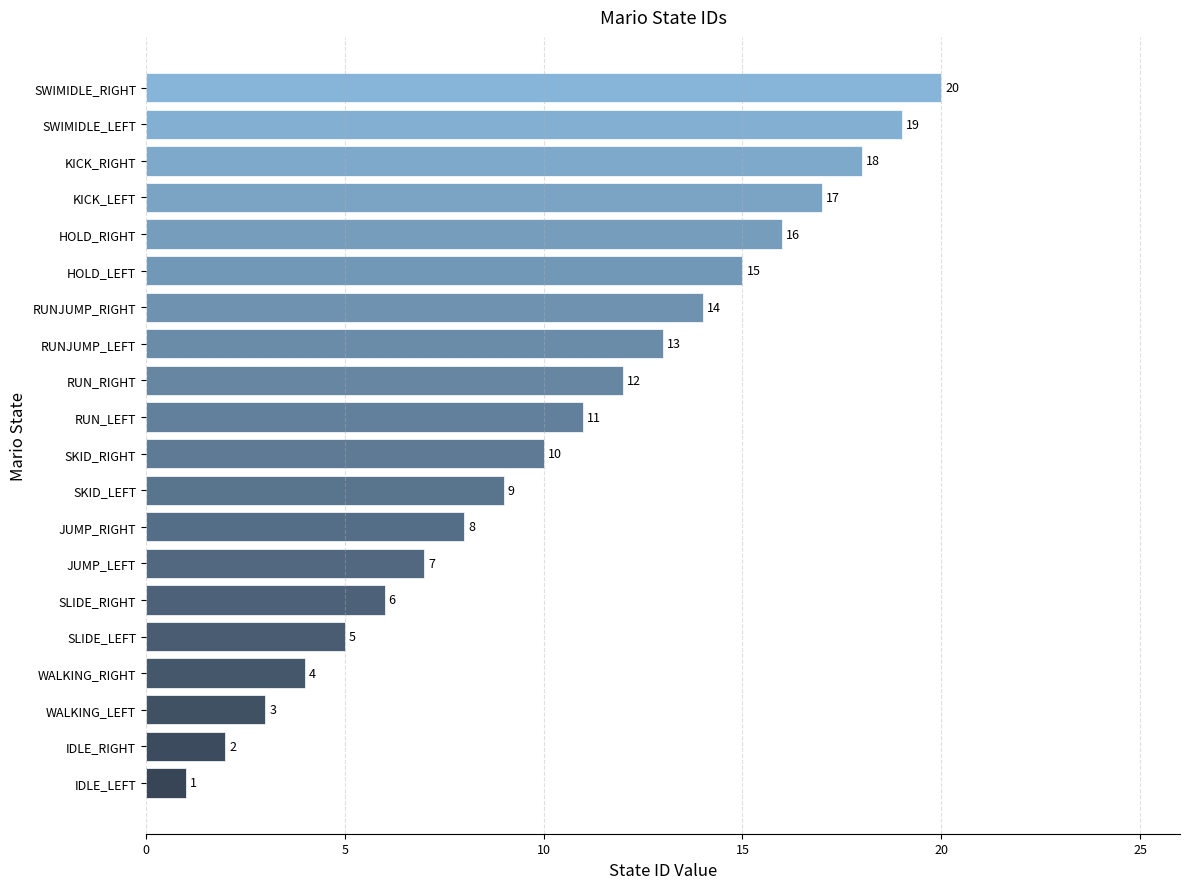

What is the smallest value displayed?

1